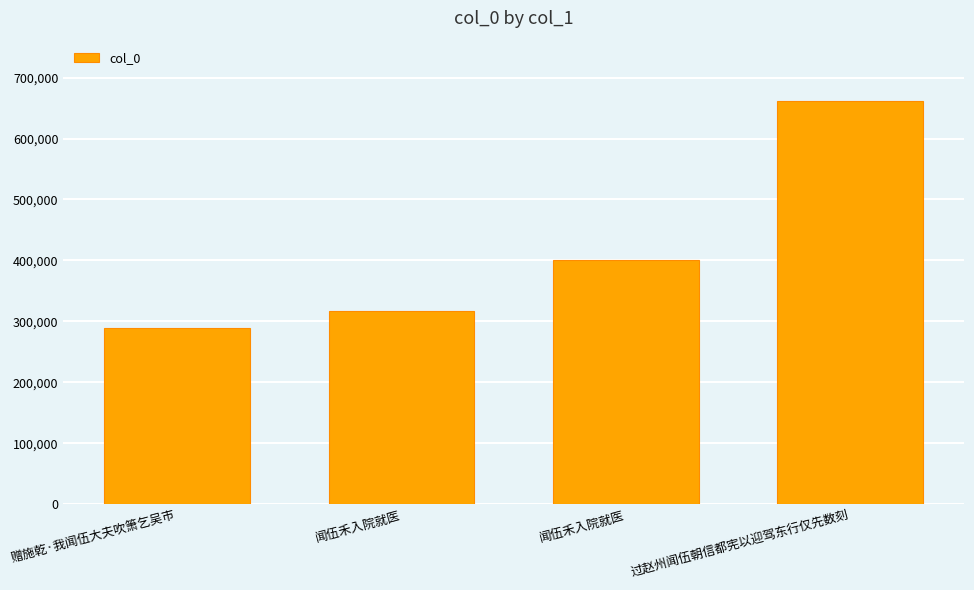

The value at 闻伍禾入院就医 is 400980. True or false?

True